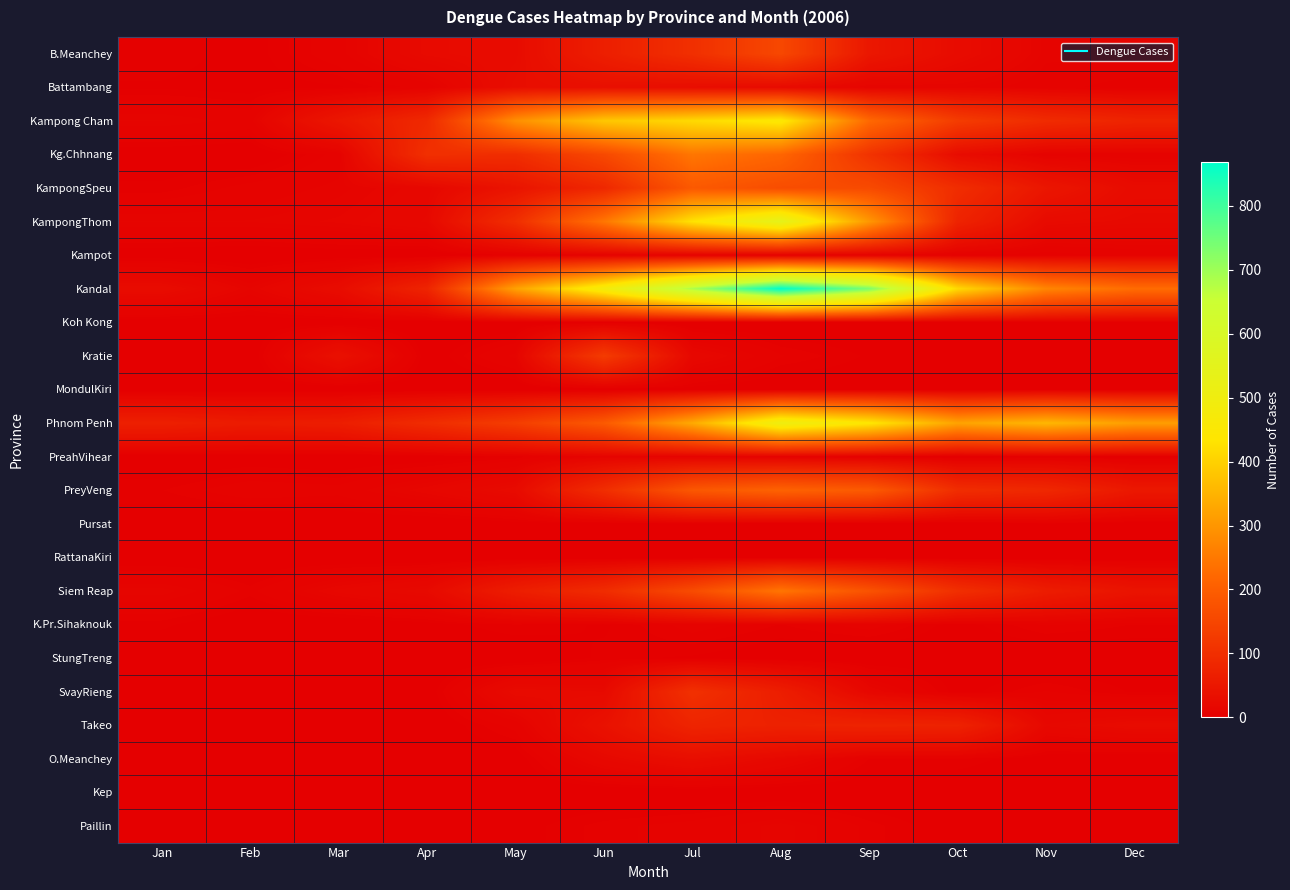

Reading left to right, list all the values displayed in this chart.

B.Meanchey: Jan=5	Feb=2	Mar=9	Apr=23	May=26	Jun=66	Jul=102	Aug=153	Sep=50	Oct=26	Nov=11	Dec=11
Battambang: Jan=3	Feb=2	Mar=3	Apr=8	May=30	Jun=34	Jul=29	Aug=24	Sep=11	Oct=12	Nov=8	Dec=5
Kampong Cham: Jan=12	Feb=9	Mar=49	Apr=89	May=288	Jun=382	Jul=414	Aug=447	Sep=222	Oct=129	Nov=93	Dec=78
Kg.Chhnang: Jan=1	Feb=0	Mar=8	Apr=102	May=97	Jun=156	Jul=245	Aug=216	Sep=109	Oct=27	Nov=8	Dec=8
KampongSpeu: Jan=4	Feb=8	Mar=11	Apr=17	May=43	Jun=85	Jul=190	Aug=164	Sep=159	Oct=97	Nov=48	Dec=25
KampongThom: Jan=12	Feb=12	Mar=14	Apr=19	May=99	Jun=245	Jul=429	Aug=542	Sep=301	Oct=76	Nov=24	Dec=21
Kampot: Jan=1	Feb=0	Mar=1	Apr=0	May=5	Jun=8	Jul=7	Aug=4	Sep=7	Oct=5	Nov=5	Dec=8
Kandal: Jan=26	Feb=12	Mar=27	Apr=78	May=318	Jun=481	Jul=686	Aug=868	Sep=737	Oct=413	Nov=271	Dec=228
Koh Kong: Jan=1	Feb=1	Mar=1	Apr=0	May=0	Jun=2	Jul=0	Aug=0	Sep=0	Oct=1	Nov=3	Dec=3
Kratie: Jan=0	Feb=0	Mar=36	Apr=1	May=11	Jun=127	Jul=18	Aug=7	Sep=3	Oct=0	Nov=1	Dec=1
MondulKiri: Jan=0	Feb=0	Mar=0	Apr=0	May=0	Jun=0	Jul=2	Aug=0	Sep=1	Oct=0	Nov=2	Dec=1
Phnom Penh: Jan=69	Feb=59	Mar=64	Apr=95	May=132	Jun=192	Jul=333	Aug=503	Sep=439	Oct=321	Nov=355	Dec=313
PreahVihear: Jan=0	Feb=1	Mar=0	Apr=1	May=4	Jun=11	Jul=10	Aug=8	Sep=4	Oct=0	Nov=3	Dec=1
PreyVeng: Jan=5	Feb=9	Mar=8	Apr=15	May=24	Jun=98	Jul=187	Aug=210	Sep=193	Oct=97	Nov=86	Dec=52
Pursat: Jan=1	Feb=0	Mar=0	Apr=0	May=2	Jun=1	Jul=3	Aug=1	Sep=0	Oct=0	Nov=3	Dec=1
RattanaKiri: Jan=0	Feb=0	Mar=0	Apr=0	May=0	Jun=0	Jul=0	Aug=1	Sep=0	Oct=0	Nov=0	Dec=0
Siem Reap: Jan=13	Feb=6	Mar=16	Apr=22	May=64	Jun=95	Jul=162	Aug=244	Sep=177	Oct=101	Nov=62	Dec=43
K.Pr.Sihaknouk: Jan=4	Feb=0	Mar=0	Apr=2	May=5	Jun=3	Jul=8	Aug=5	Sep=8	Oct=2	Nov=7	Dec=5
StungTreng: Jan=0	Feb=0	Mar=1	Apr=0	May=0	Jun=4	Jul=3	Aug=1	Sep=0	Oct=1	Nov=0	Dec=1
SvayRieng: Jan=0	Feb=0	Mar=0	Apr=1	May=24	Jun=22	Jul=104	Aug=64	Sep=16	Oct=2	Nov=7	Dec=3
Takeo: Jan=3	Feb=1	Mar=3	Apr=0	May=8	Jun=38	Jul=78	Aug=72	Sep=76	Oct=74	Nov=19	Dec=25
O.Meanchey: Jan=0	Feb=0	Mar=3	Apr=1	May=1	Jun=19	Jul=31	Aug=19	Sep=5	Oct=5	Nov=1	Dec=0
Kep: Jan=0	Feb=0	Mar=0	Apr=0	May=0	Jun=0	Jul=0	Aug=0	Sep=0	Oct=0	Nov=0	Dec=1
Paillin: Jan=0	Feb=0	Mar=0	Apr=1	May=2	Jun=6	Jul=8	Aug=13	Sep=6	Oct=1	Nov=0	Dec=0